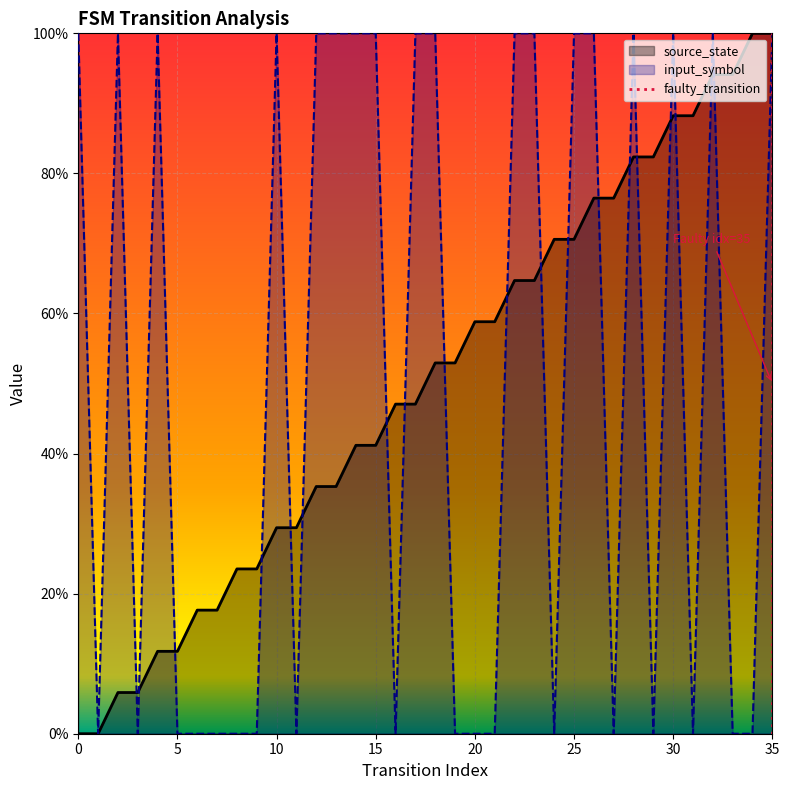

What is the average value of the source_state series?

50.0